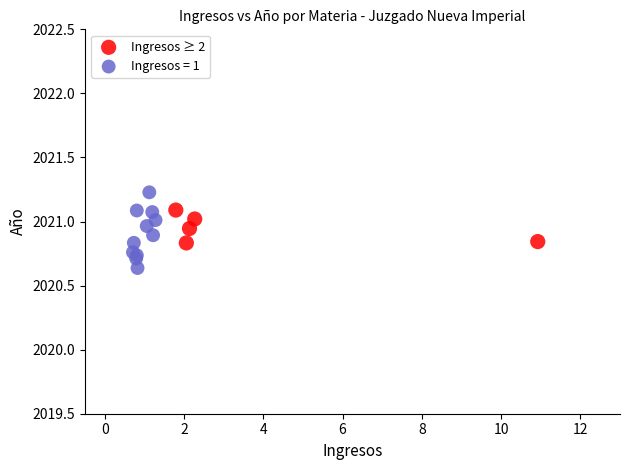

Which series has the widest spread of Y values?

Ingresos = 1